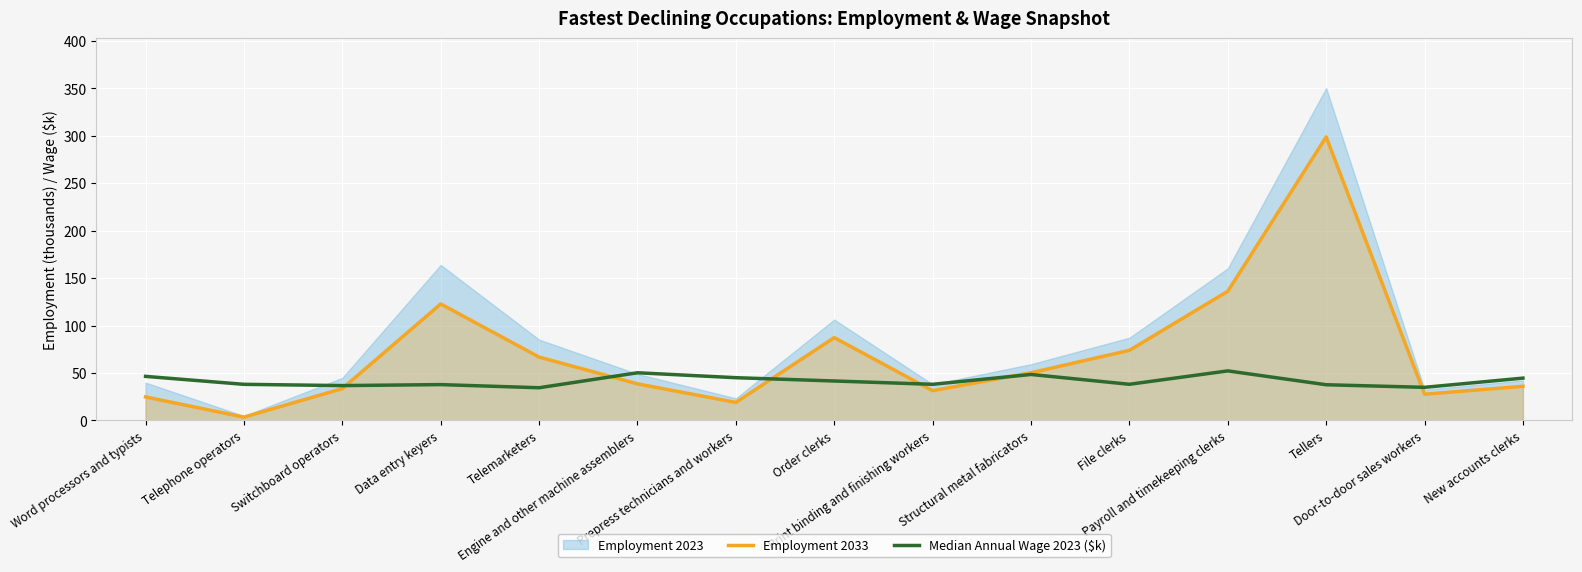

List the labels in order of Median Annual Wage 2023 ($k) value, largest first.

Payroll and timekeeping clerks, Engine and other machine assemblers, Structural metal fabricators, Word processors and typists, Prepress technicians and workers, New accounts clerks, Order clerks, File clerks, Print binding and finishing workers, Telephone operators, Data entry keyers, Tellers, Switchboard operators, Door-to-door sales workers, Telemarketers